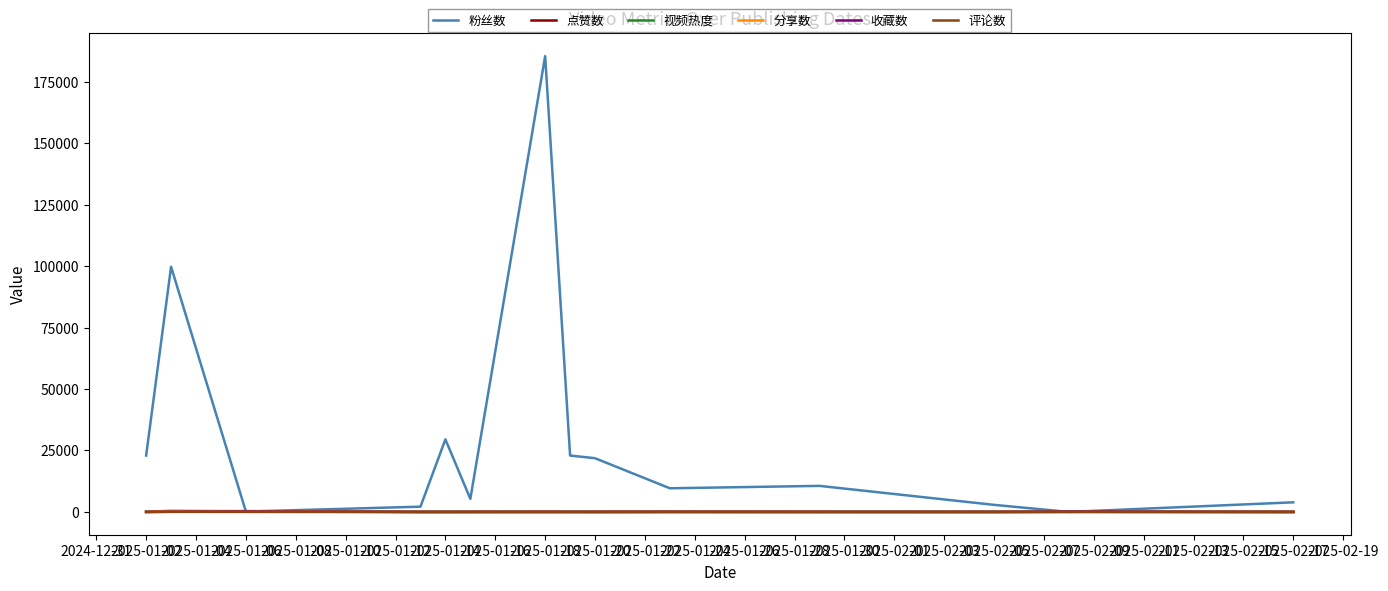

Which series has the widest spread of values?

粉丝数